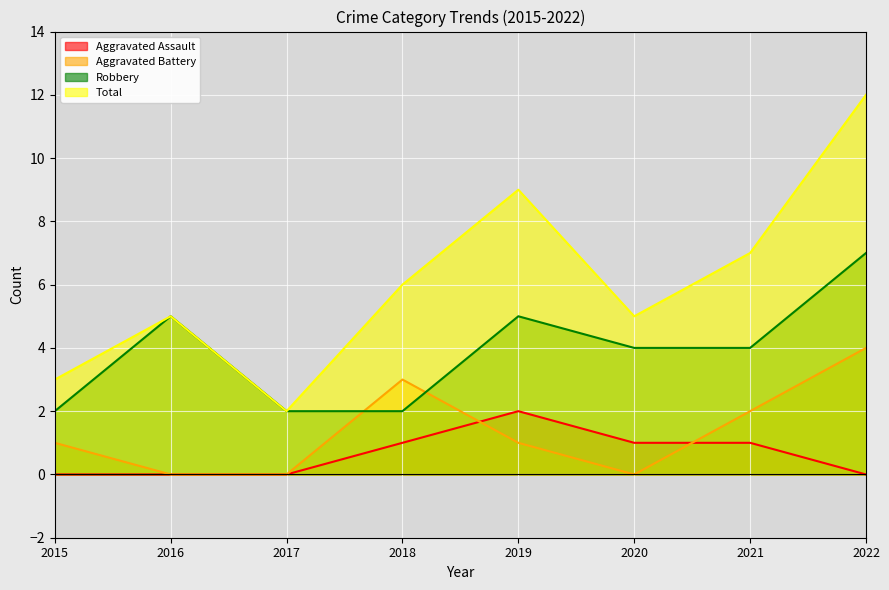

How many intersections are there between Aggravated Battery and Robbery?

2